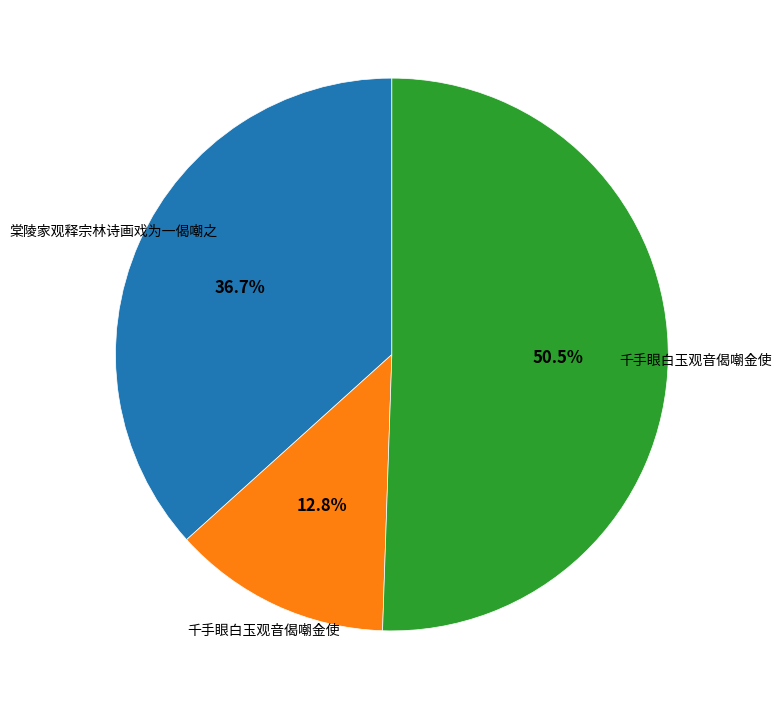

Is there any slice that represents more than half of the pie?

Yes